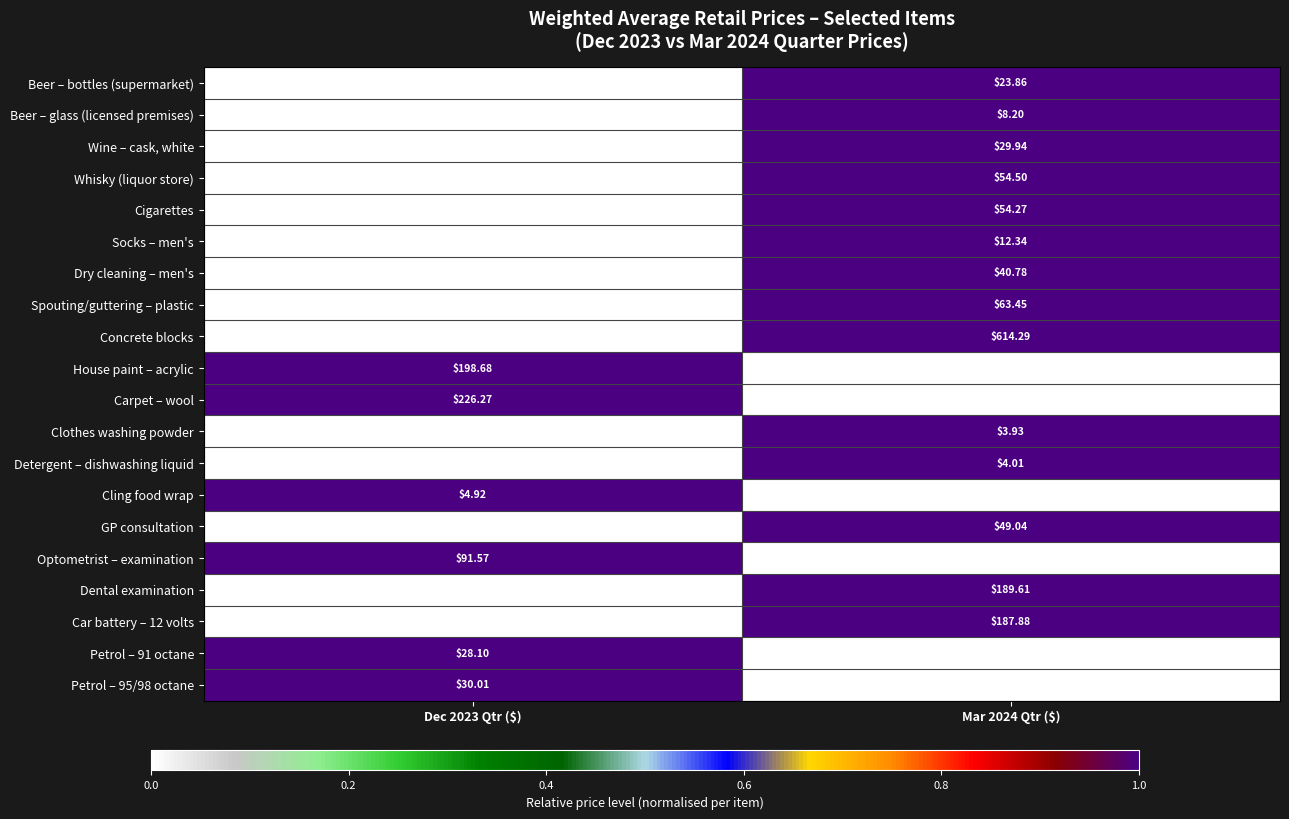

What is the total value across all series at Mar 2024 Qtr ($)?

1907.7